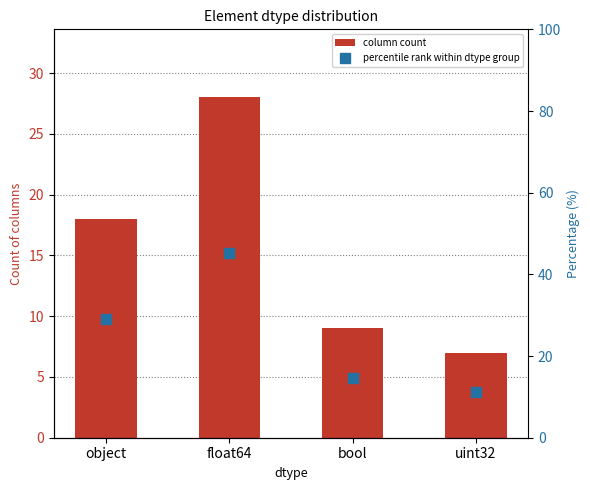

Is it true that percentile rank within dtype group equals 65.5 at float64?

False